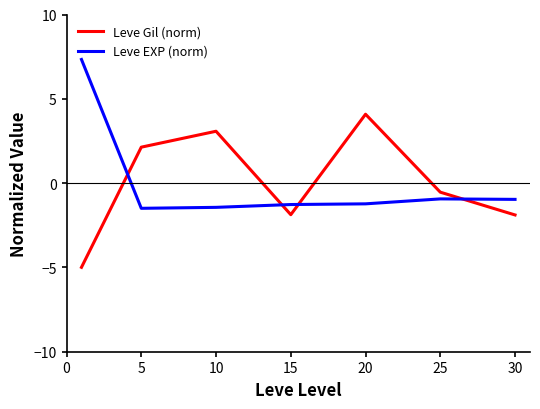

List the series in order of their peak value, highest first.

Leve EXP (norm), Leve Gil (norm)